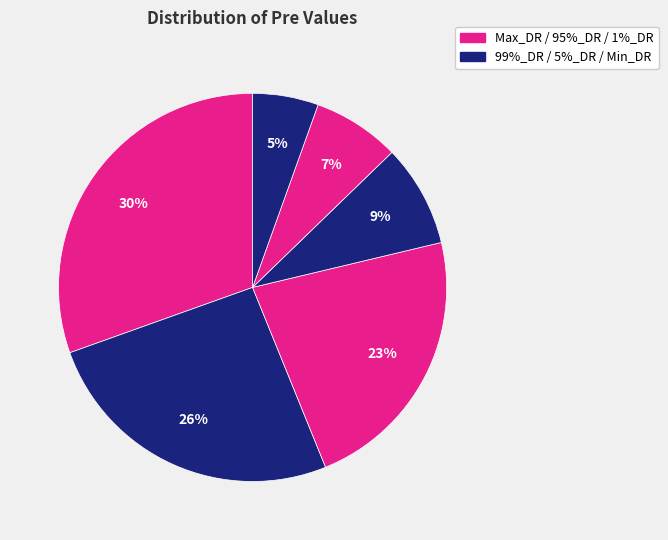

Rank the categories by value from lowest to highest.

Min_DR, 1%_DR, 5%_DR, 95%_DR, 99%_DR, Max_DR